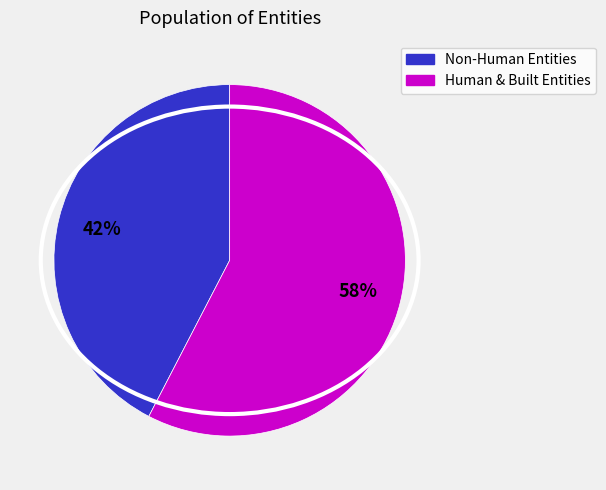

To the nearest percent, what is the average slice percentage?

50%